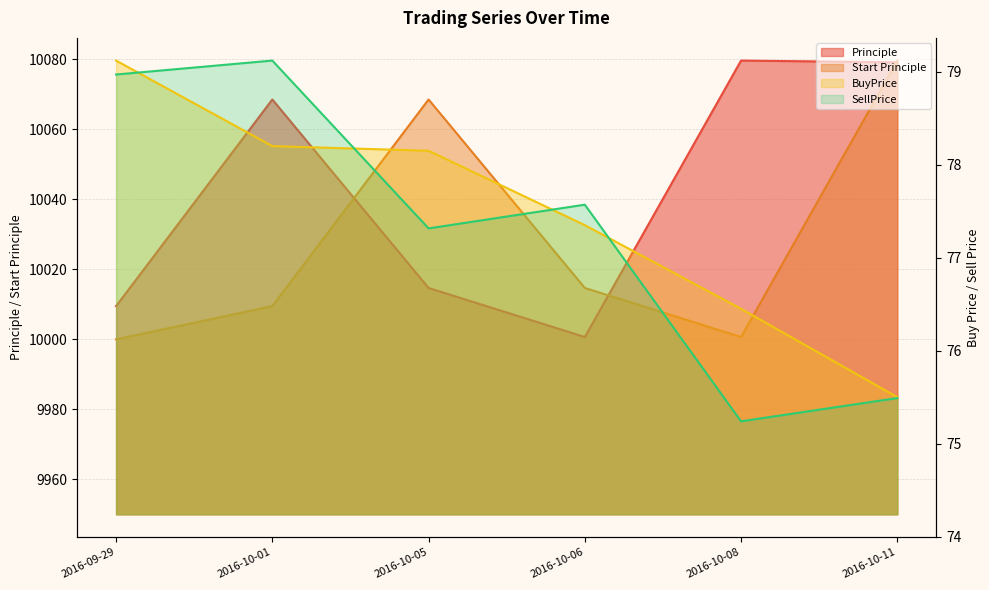

Reading left to right, transcribe all the data shown in this chart.

Principle: 10009.5	10068.6	10014.7	10000.7	10079.7	10079.2
Start Principle: 10000.0	10009.5	10068.6	10014.7	10000.7	10079.7
BuyPrice: 79.1	78.2	78.2	77.3	76.4	75.5
SellPrice: 79.0	79.1	77.3	77.6	75.2	75.5